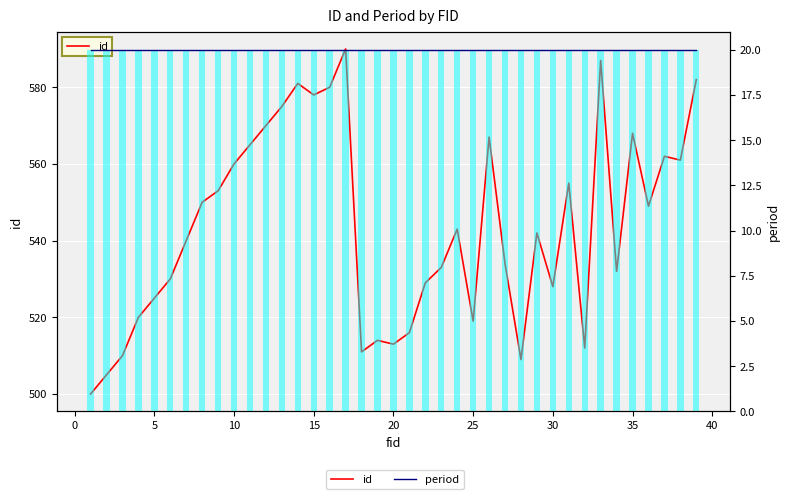

Reading left to right, transcribe all the data shown in this chart.

id: 500	505	510	520	525	530	540	550	553	560	565	570	575	581	578	580	590	511	514	513	516	529	533	543	519	567	534	509	542	528	555	512	587	532	568	549	562	561	582
period (line): 20	20	20	20	20	20	20	20	20	20	20	20	20	20	20	20	20	20	20	20	20	20	20	20	20	20	20	20	20	20	20	20	20	20	20	20	20	20	20
period (cyan): 20	20	20	20	20	20	20	20	20	20	20	20	20	20	20	20	20	20	20	20	20	20	20	20	20	20	20	20	20	20	20	20	20	20	20	20	20	20	20